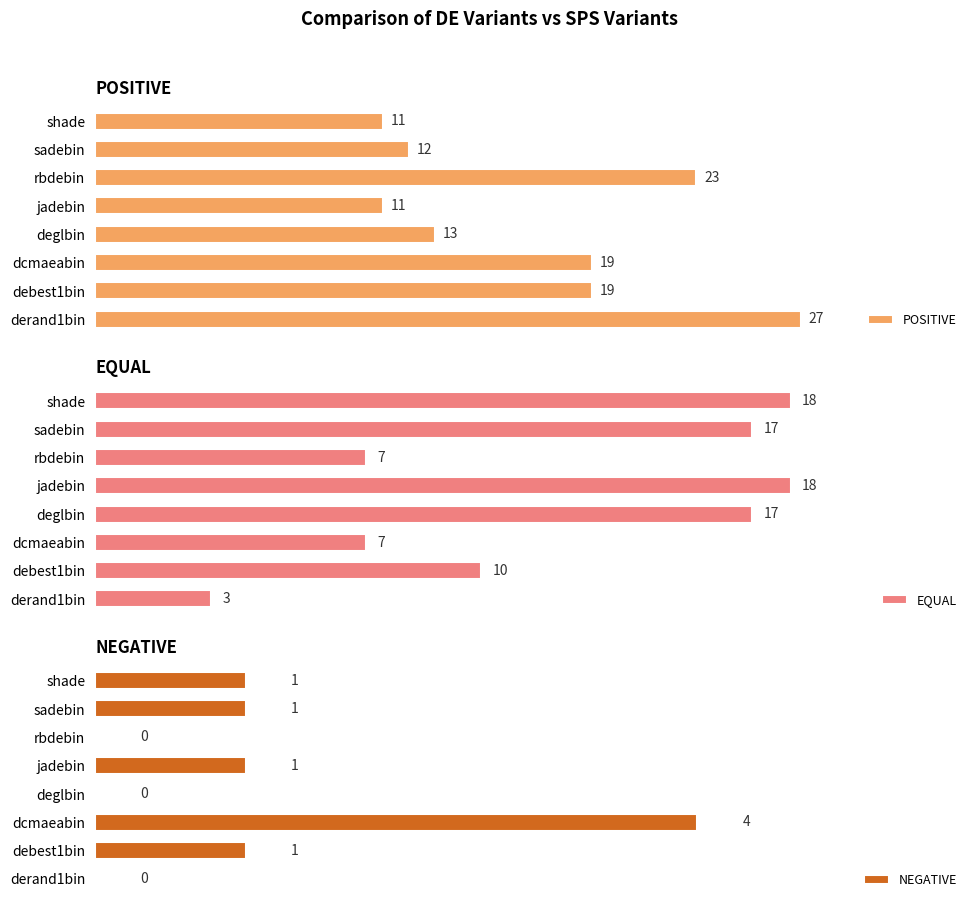

What is the value of the EQUAL bar at the 2nd from the left?

10